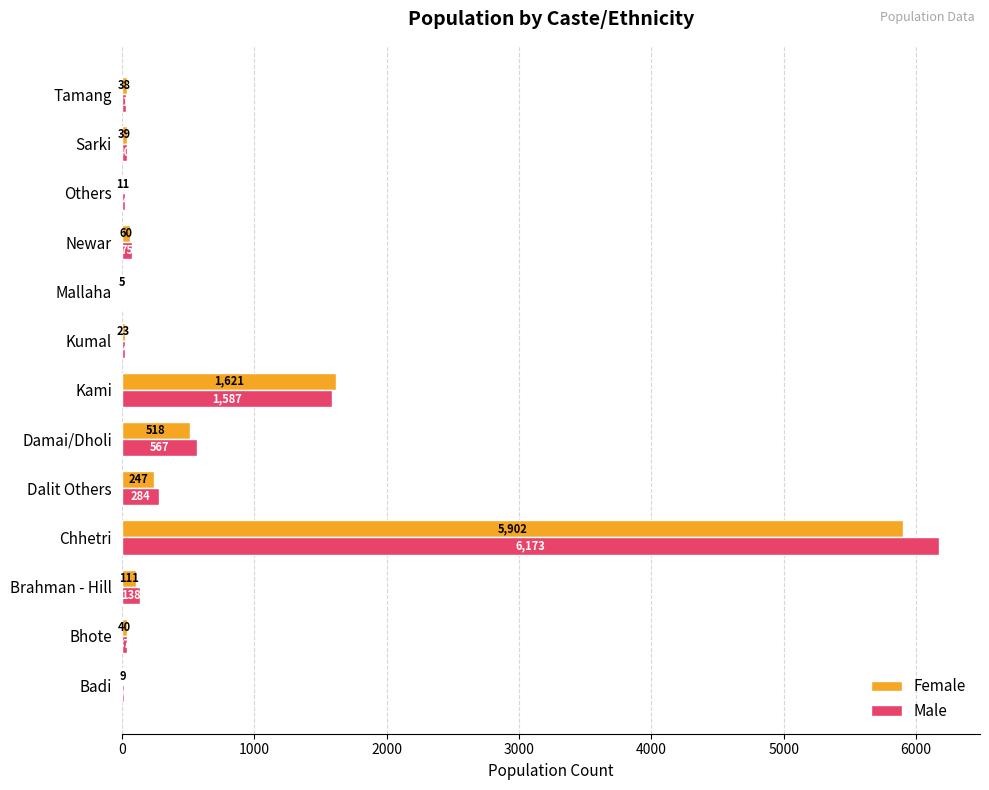

What is the sum of all Male values?

9003